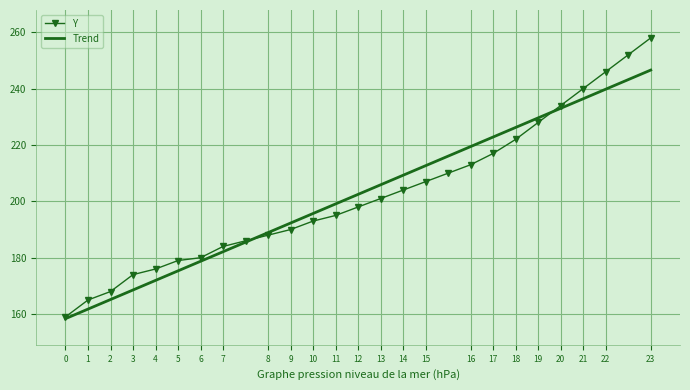

What is the maximum value shown in the chart?

258.0